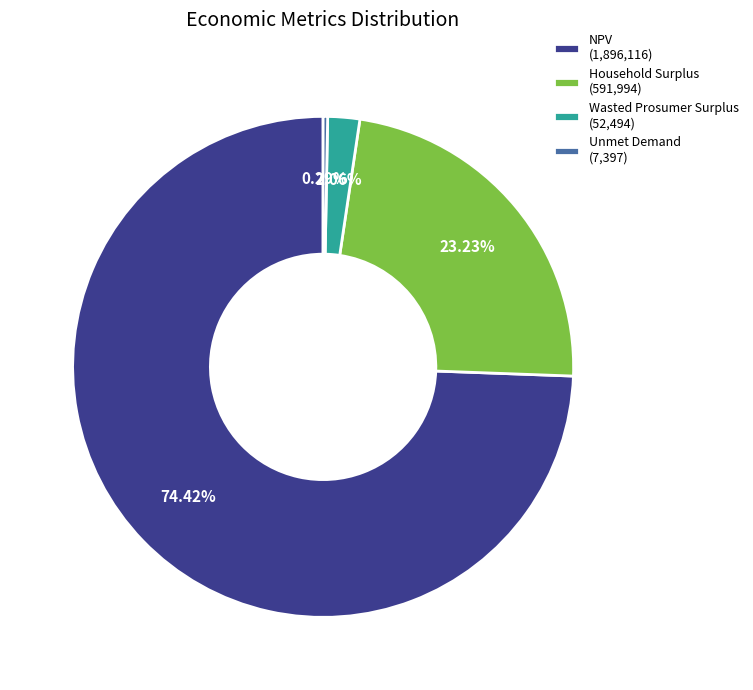

To the nearest percent, what portion does NPV represent?

74%